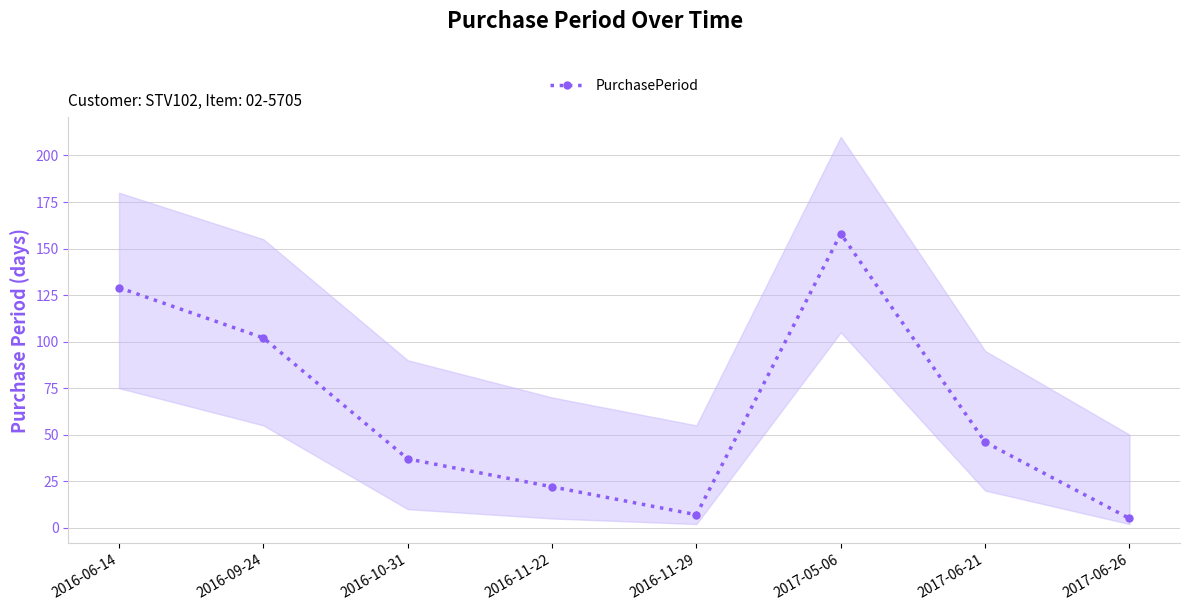

What is the sum of all values?

506